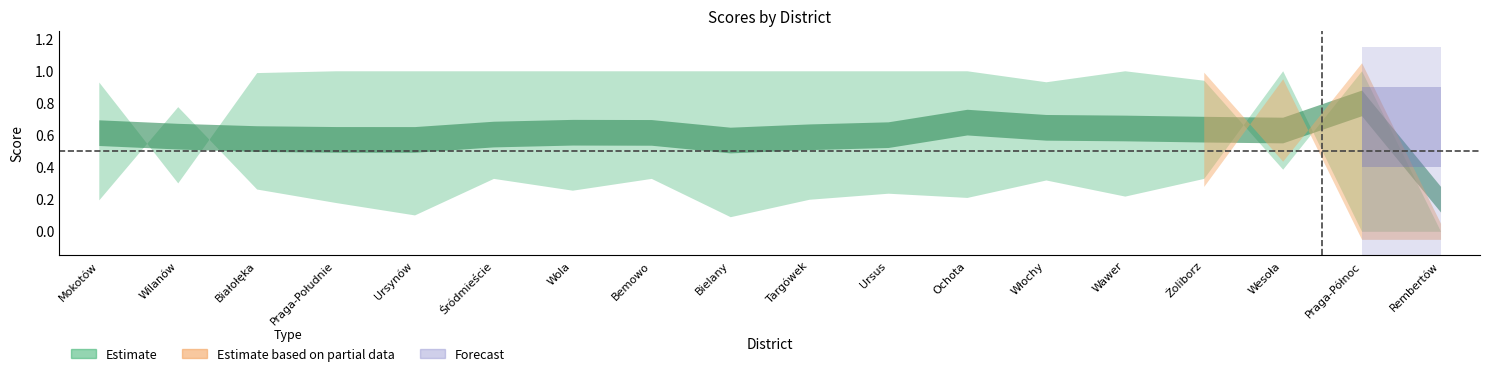

What is the label of the 8th point from the right?

Ursus